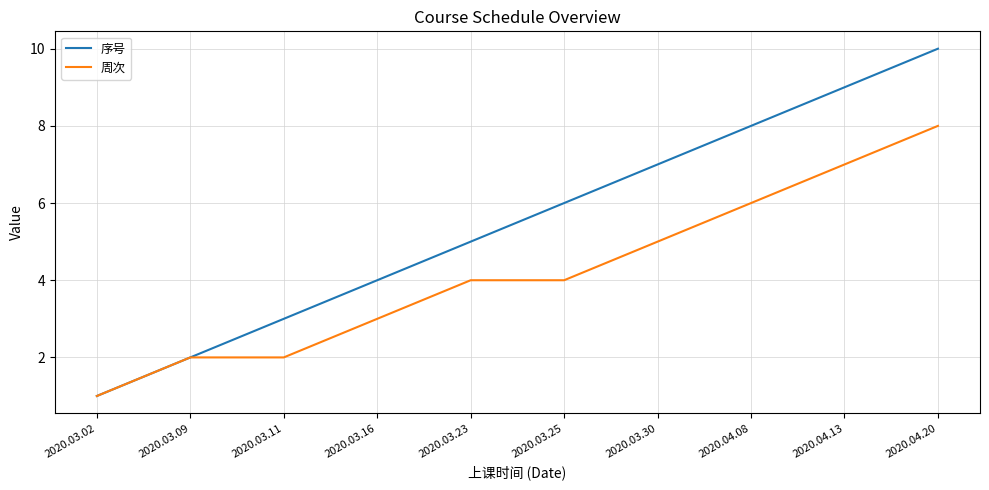

What is the total value across all series at 2020.03.16?

7